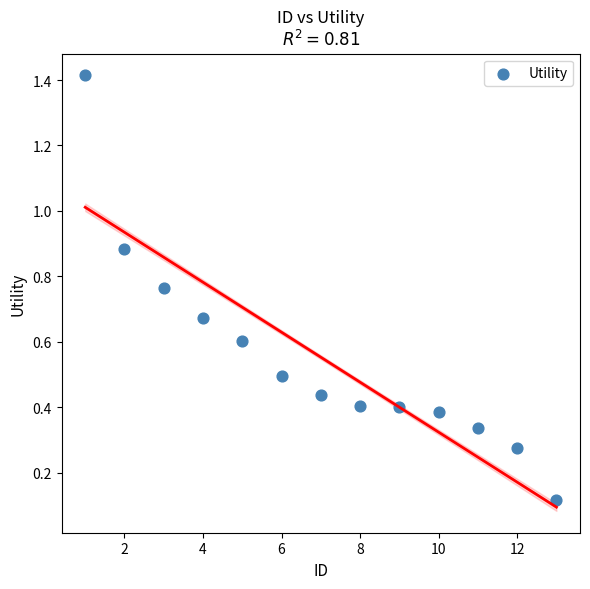

What is the range of X values (max minus min)?

12.0